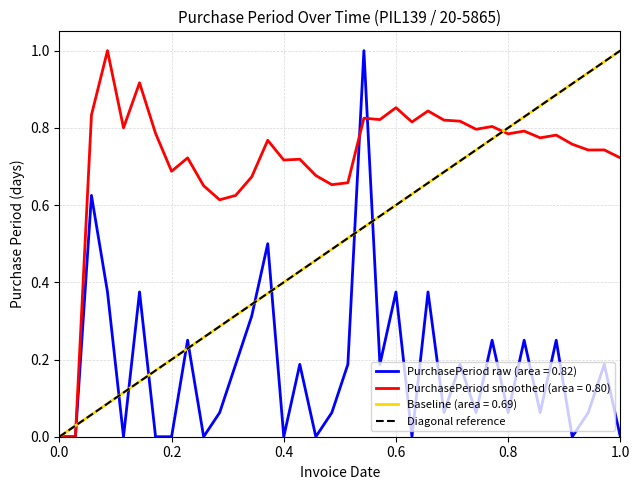

Is the value of PurchasePeriod raw (area = 0.82) at 0.2 greater than the value of Baseline (area = 0.69) at 0.8?

No